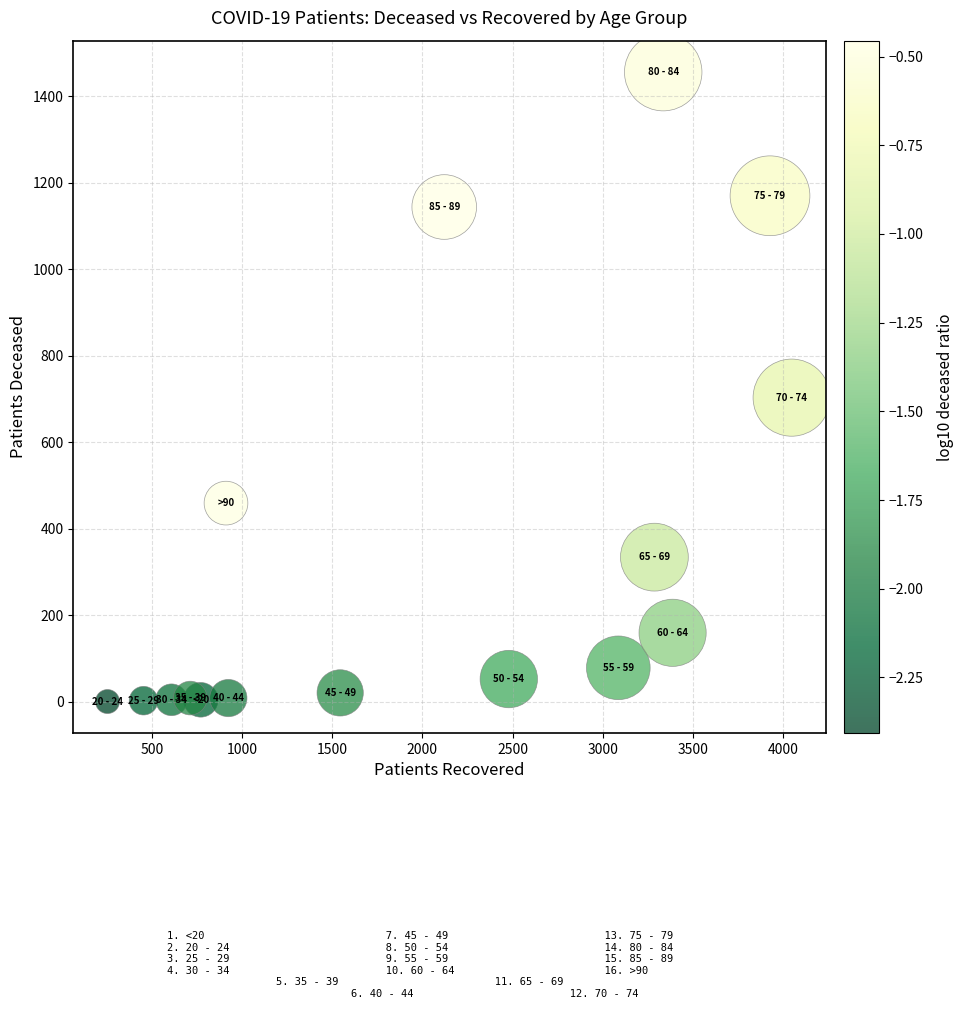

What is the range of Y values (max minus min)?

1456